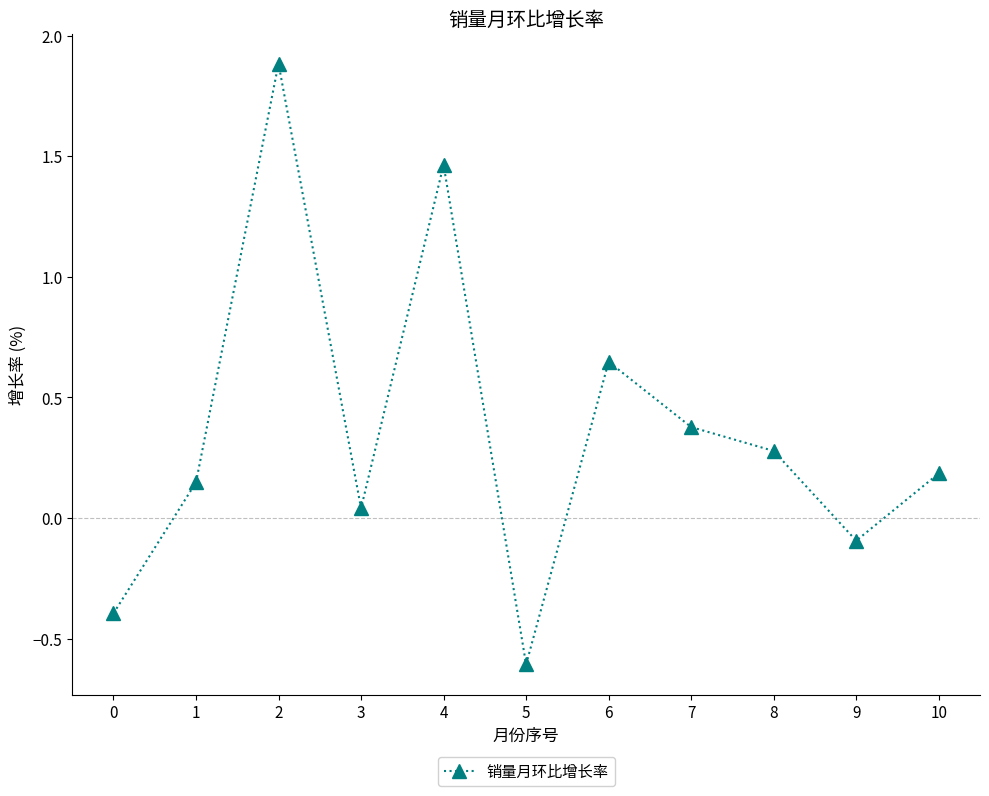

What is the change in value from 5 to 9?

+0.5